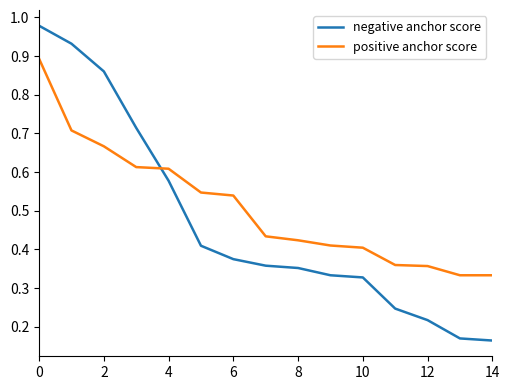

How many lines are shown in the chart?

2